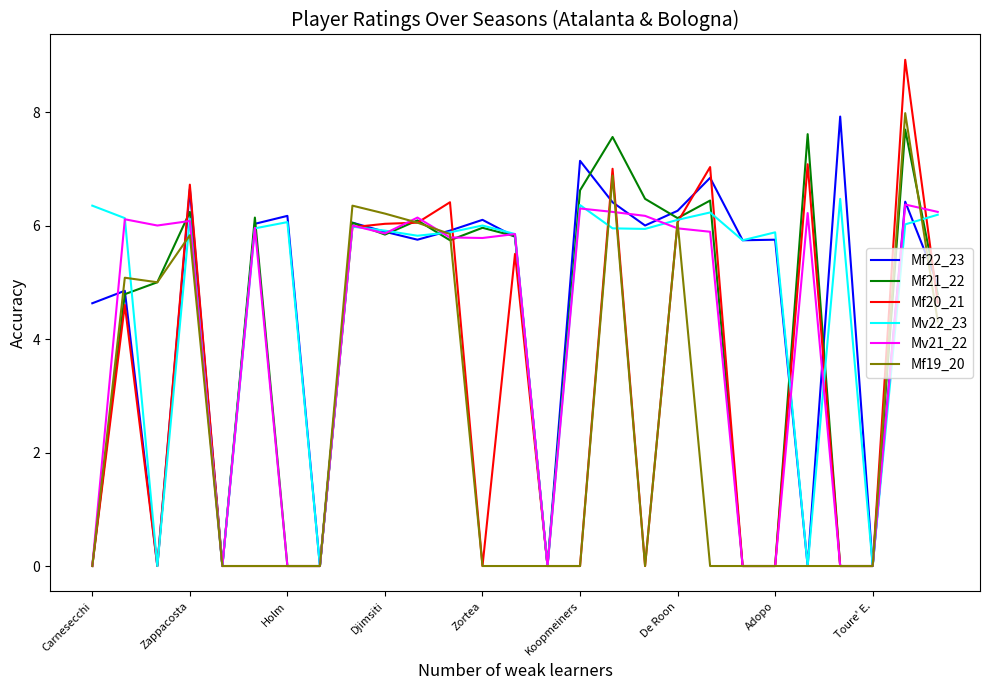

What is the difference between the second highest and second lowest values in the Mv21_22 series?

6.3